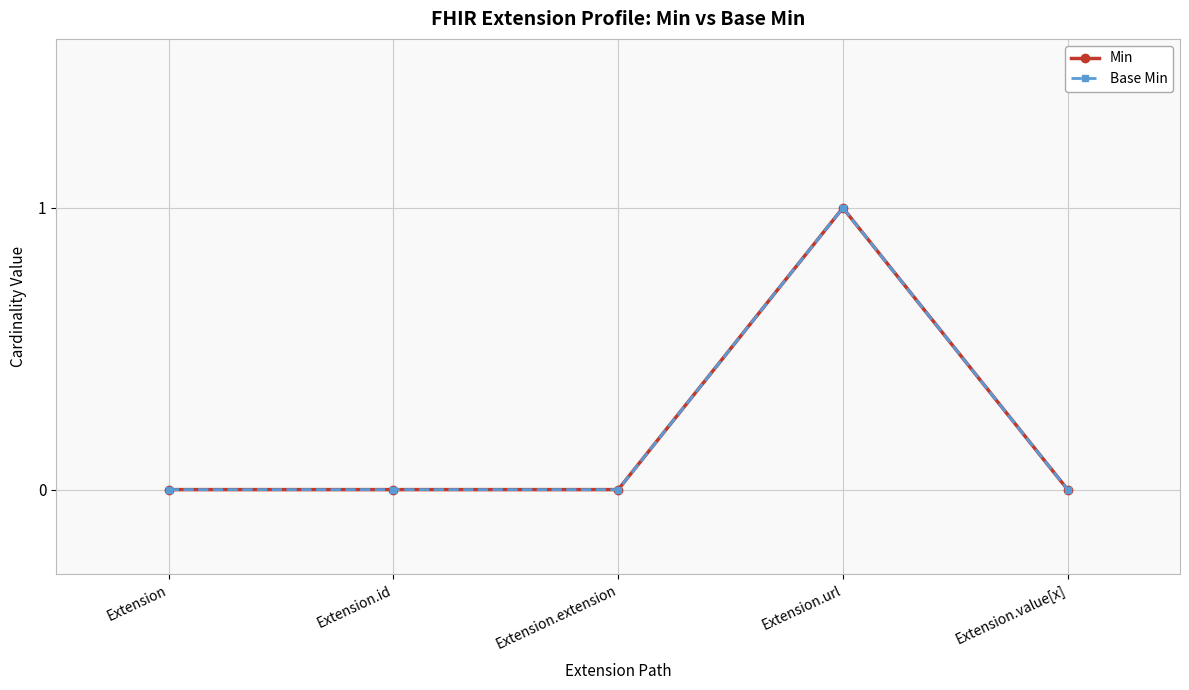

Where is the first local maximum for Base Min?

Extension.url